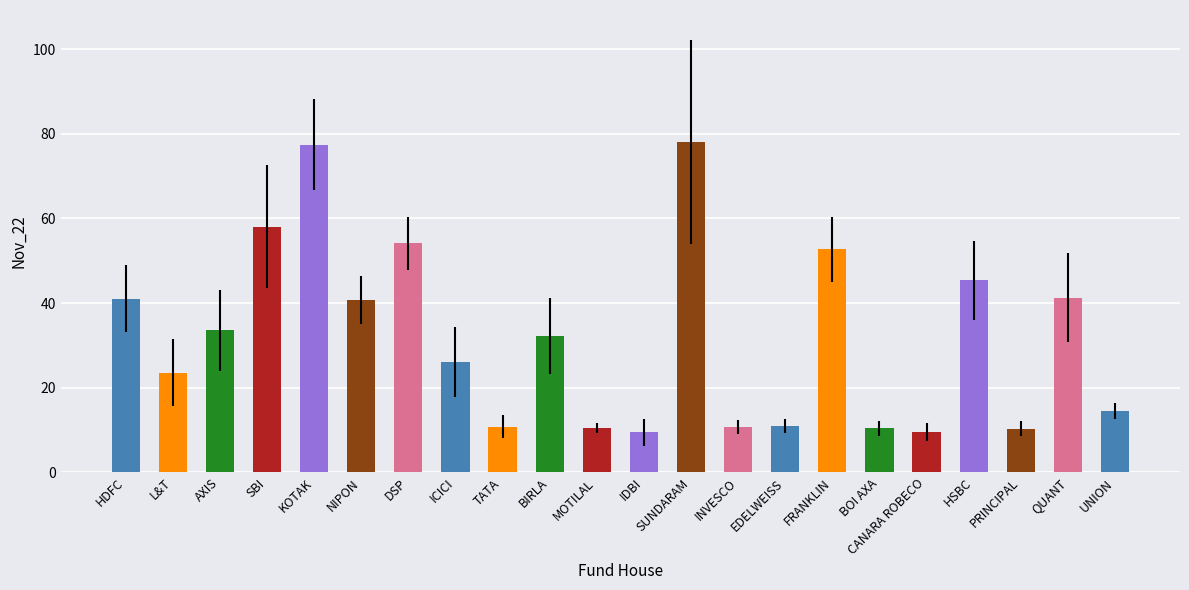

What is the label of the 4th bar from the left?

SBI